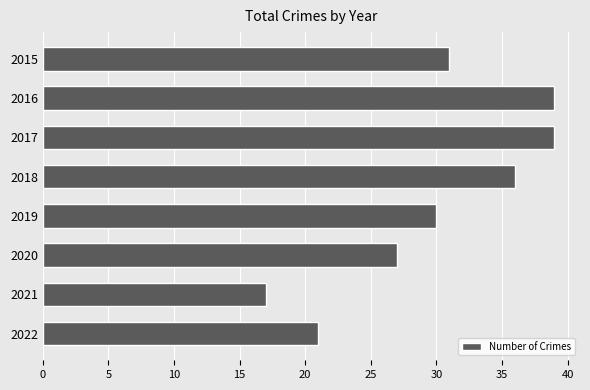

How many distinct data groups are displayed?

1